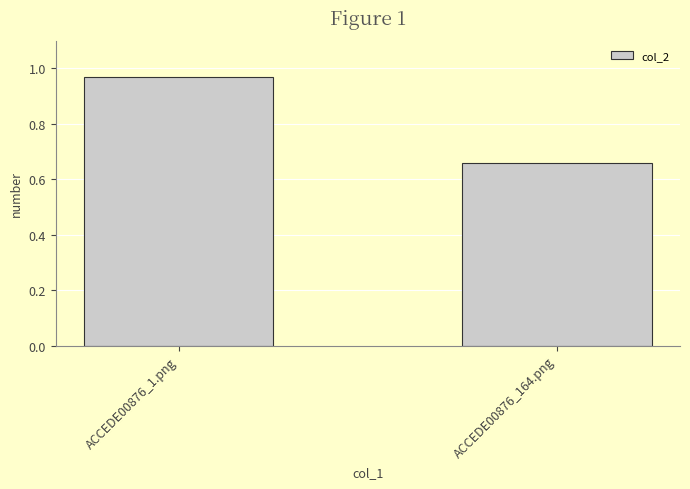

What is the sum of all values?

1.6